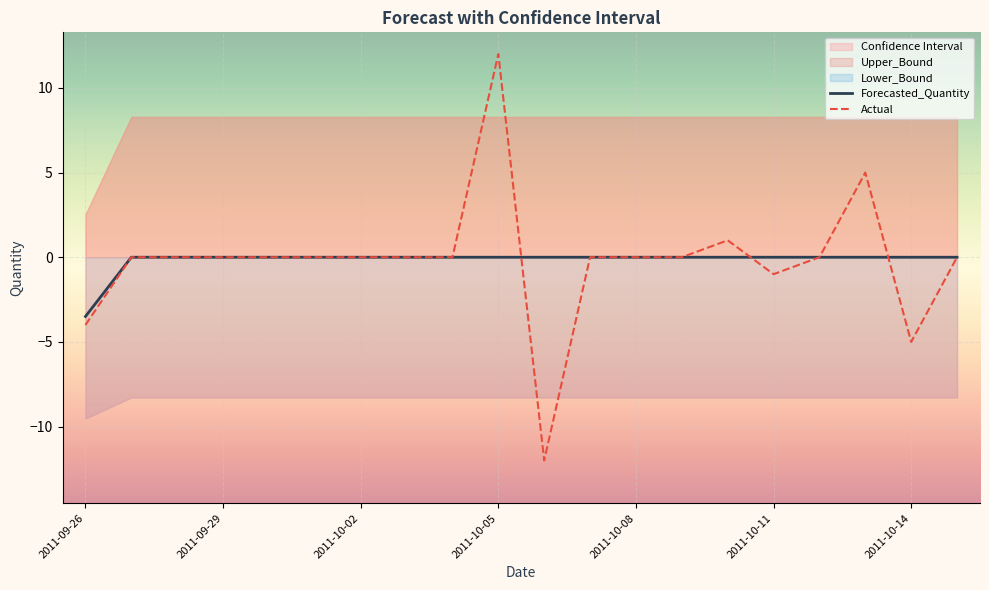

Is it true that Actual equals -1.0 at 2011-10-11?

True